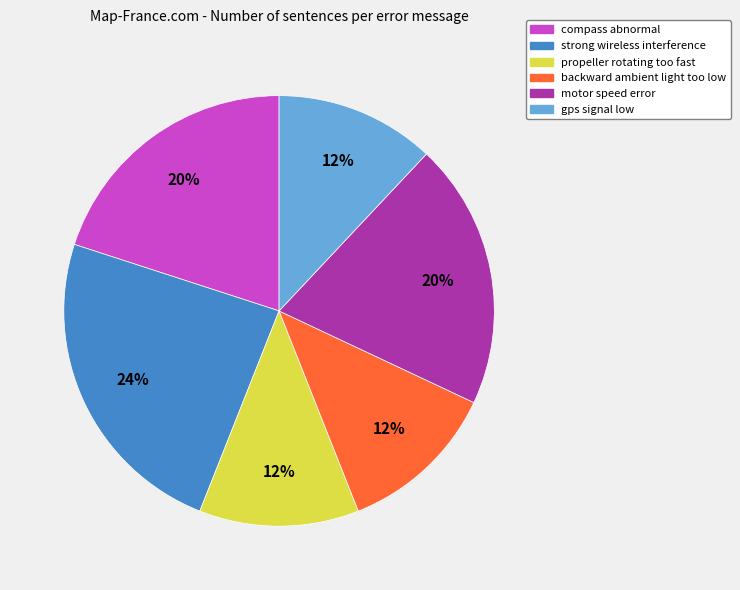

What is the largest slice in the pie chart?

strong wireless interference